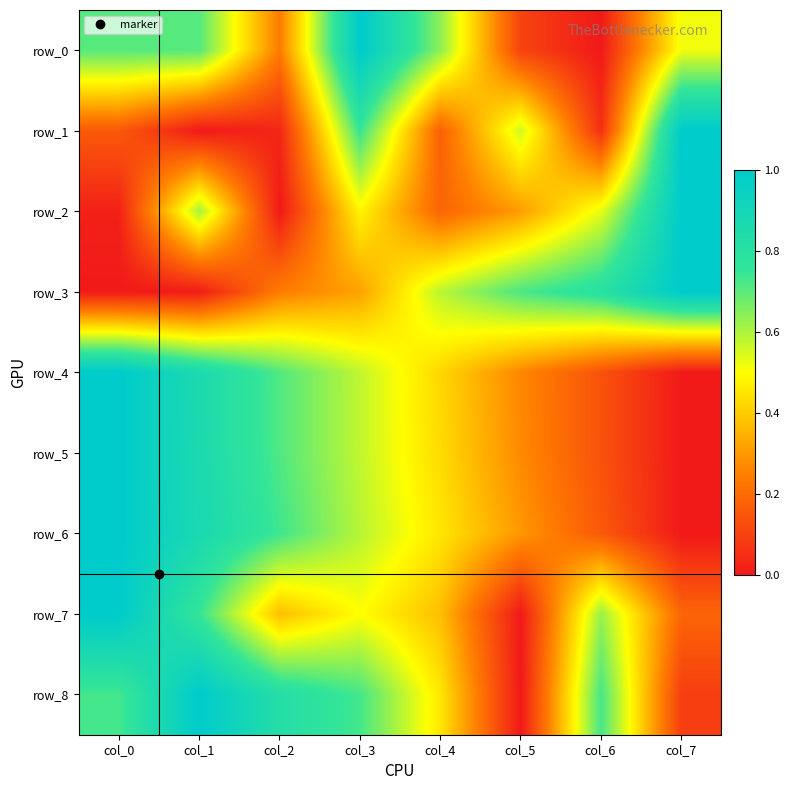

What value does the row_1 series have at col_5?

0.6